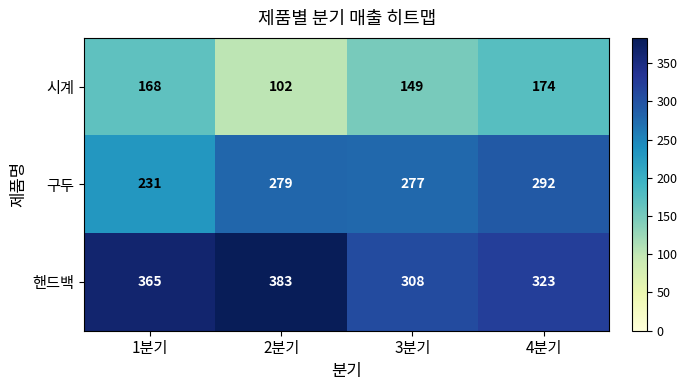

Where is 구두 nearest to the value 261?

3분기